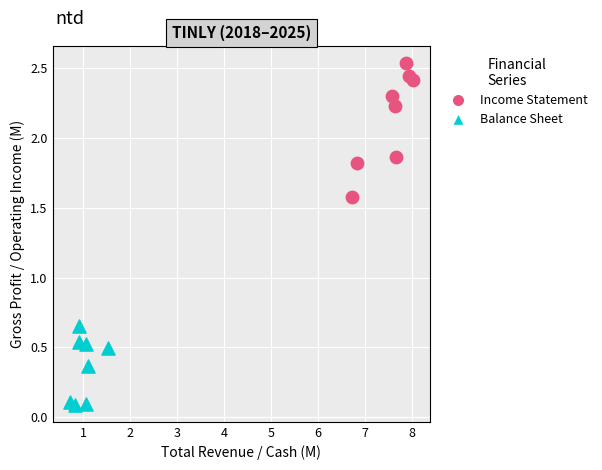

Which series contains the lowest Y value?

Balance Sheet